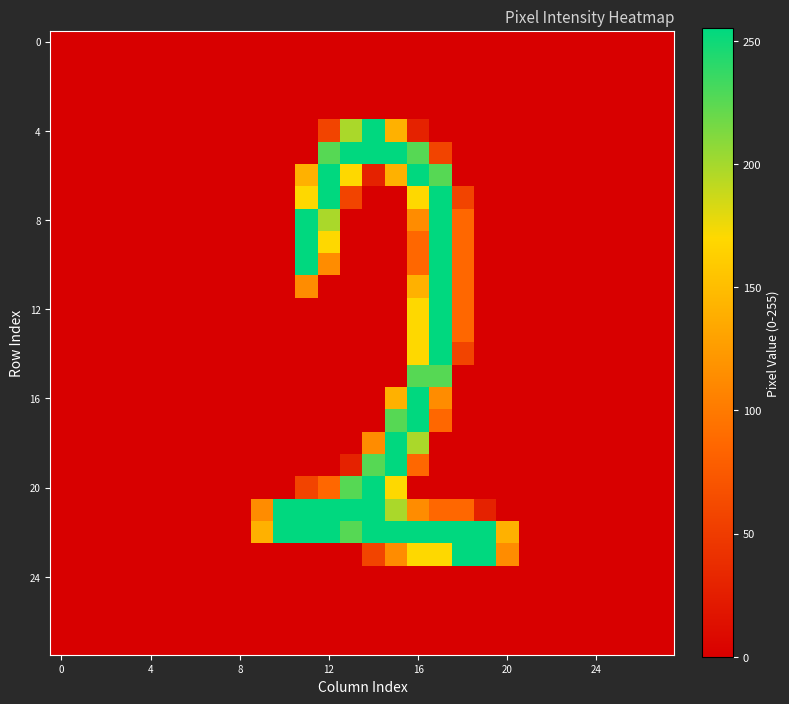

At which category is the sum across all series the highest?

17